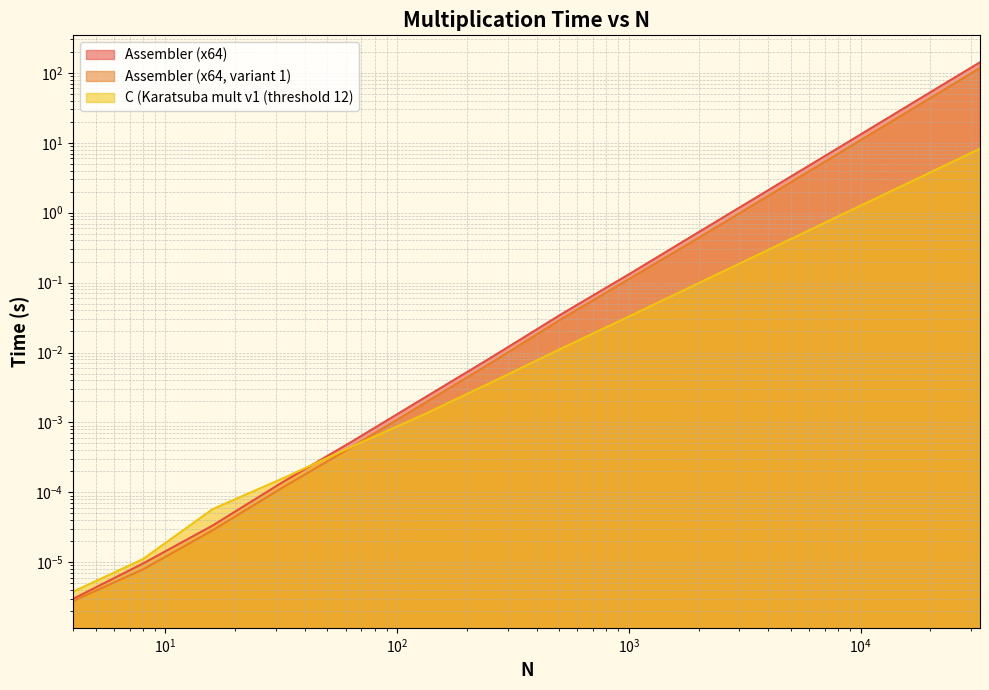

What is the value of the Assembler (x64) point at the 12th from the left?

8.8